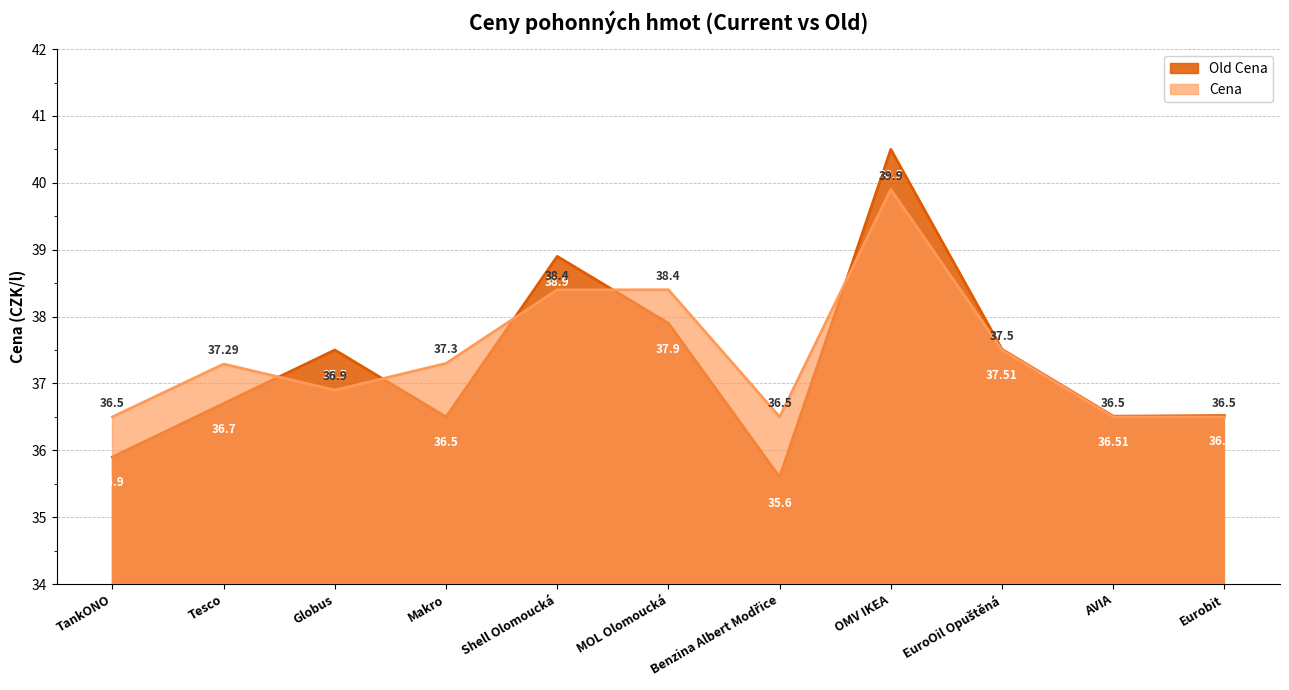

How many lines are shown in the chart?

2